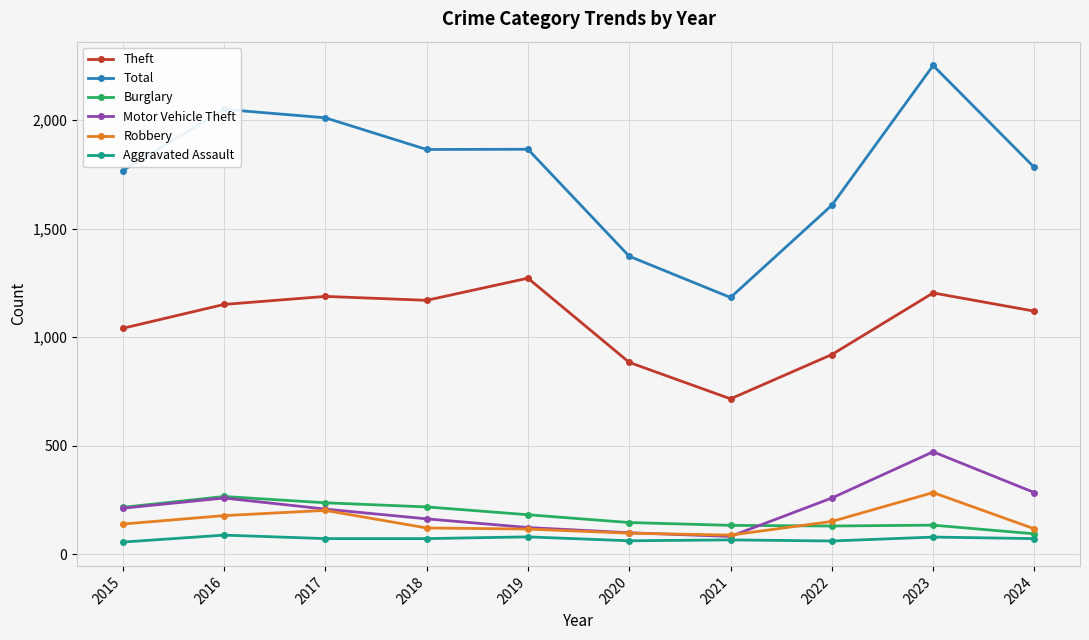

What are all the series names shown in the legend?

Theft, Total, Burglary, Motor Vehicle Theft, Robbery, Aggravated Assault